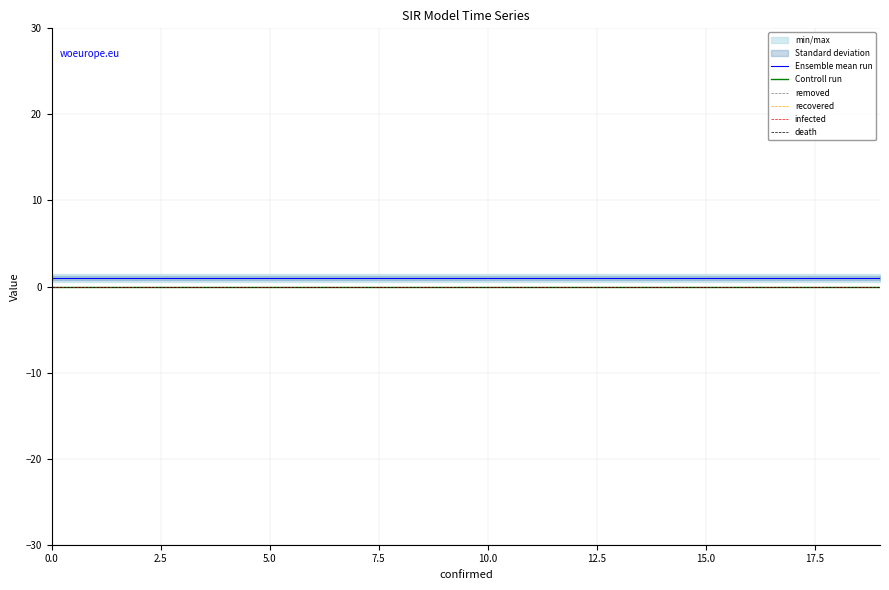

True or false: infected has more than 1 points higher than both neighbors.

False